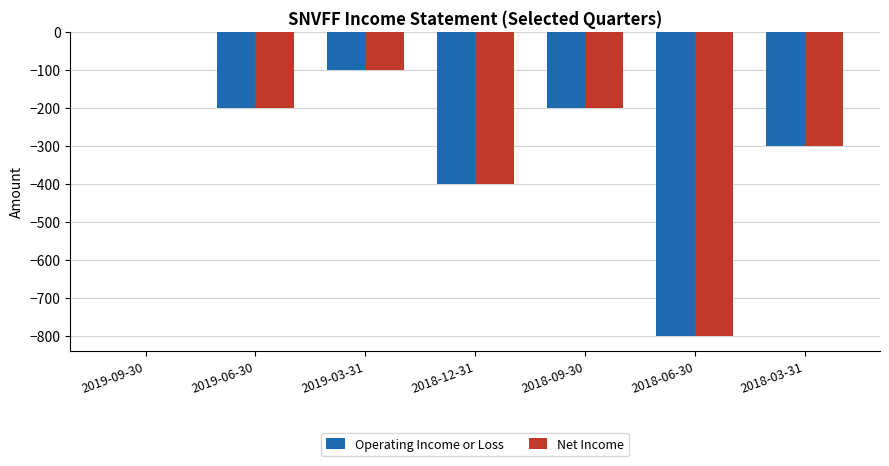

How many groups of bars are there?

7